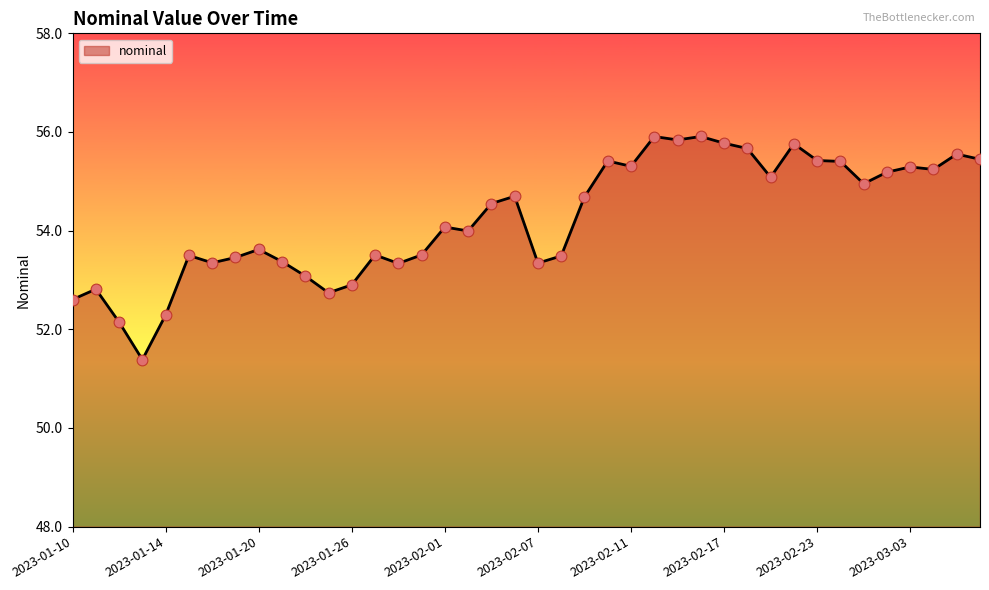

What is the difference between the maximum and minimum values?

4.5